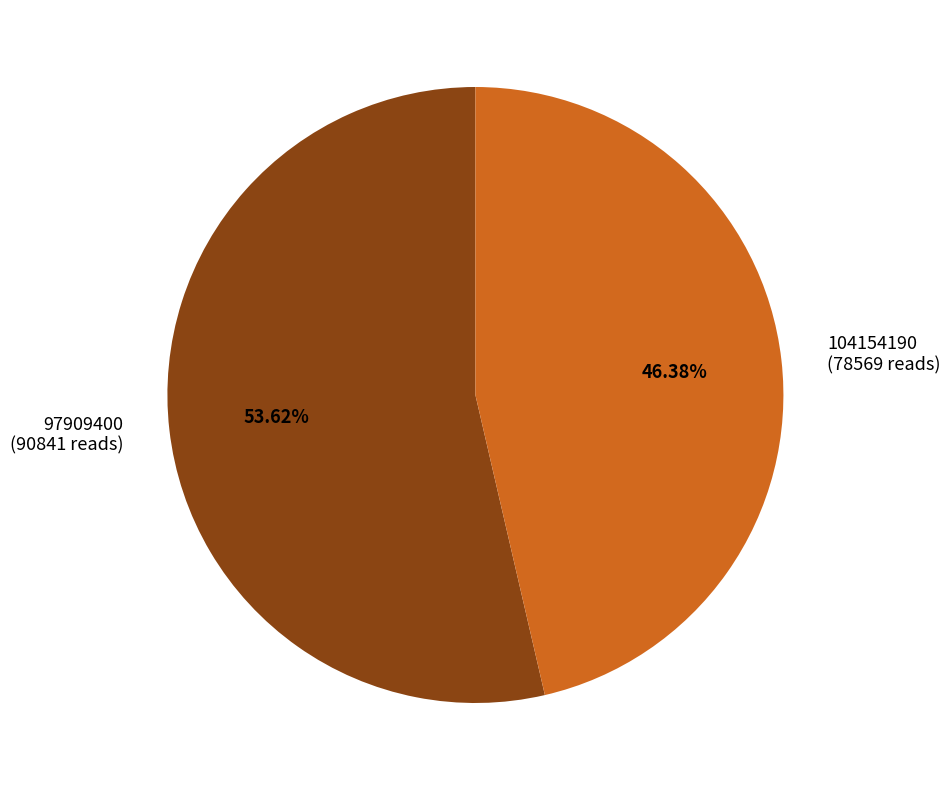

Count the number of slices in the pie.

2